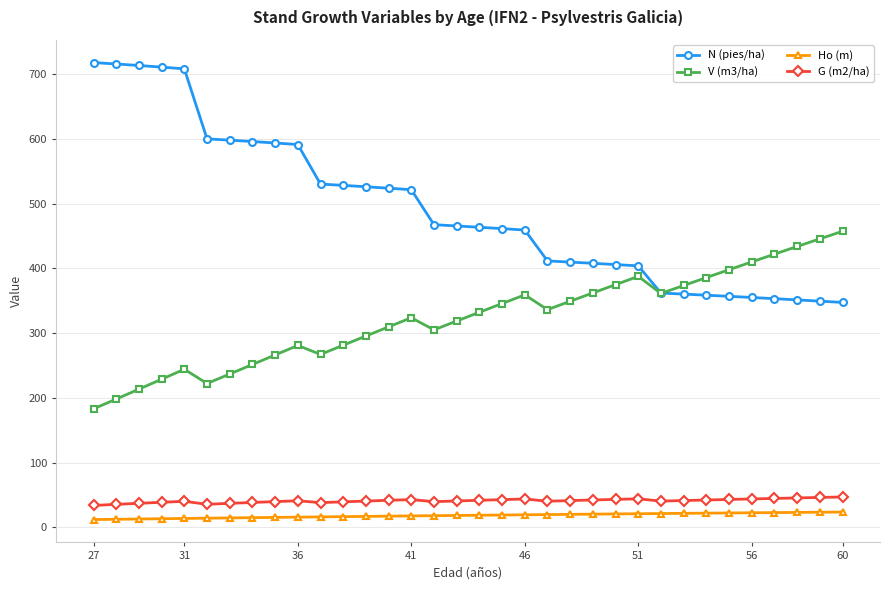

True or false: V (m3/ha) has more than 2 interior local peaks.

True